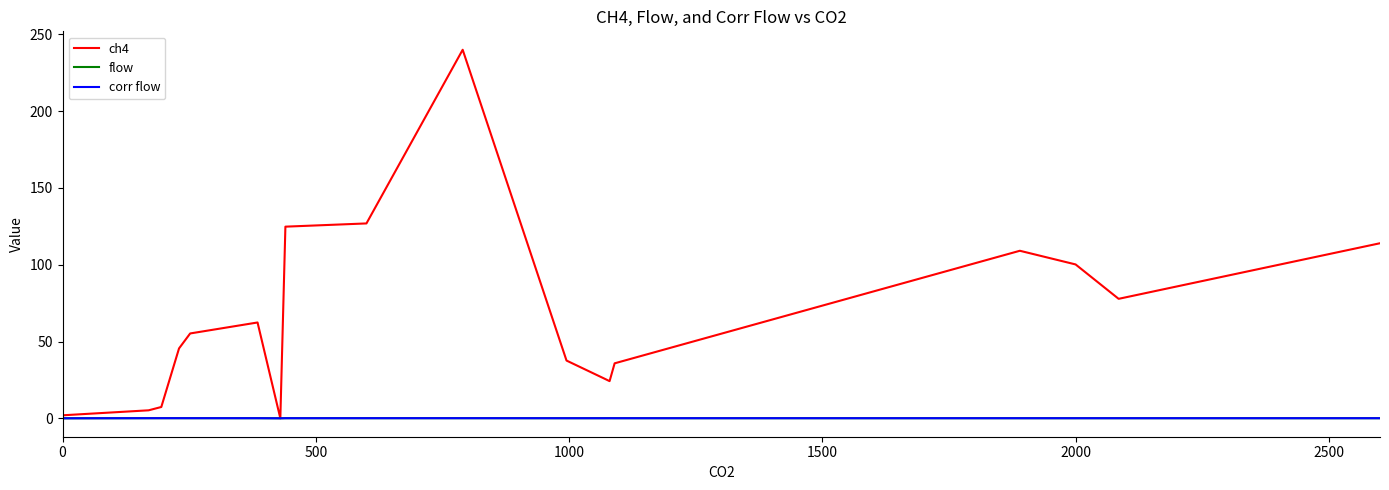

Which series has the largest total across all categories?

ch4